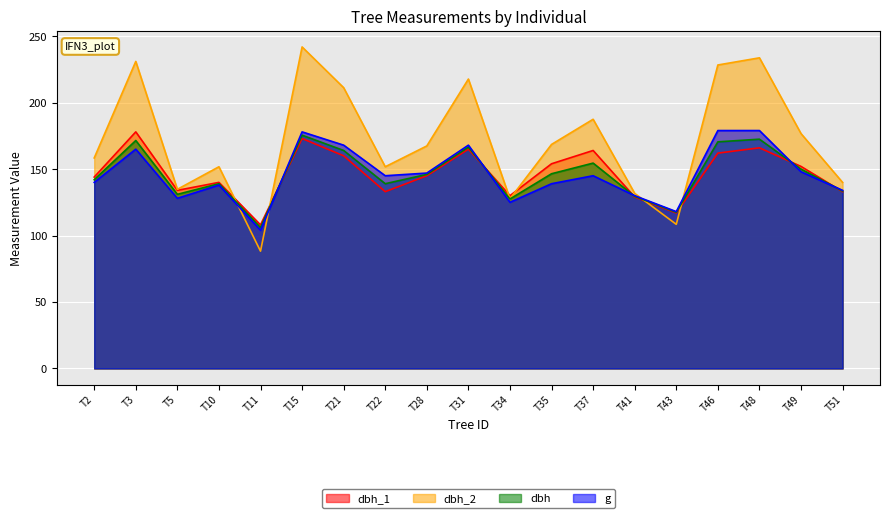

What is the sum of the dbh values at T34 and T10?

266.5